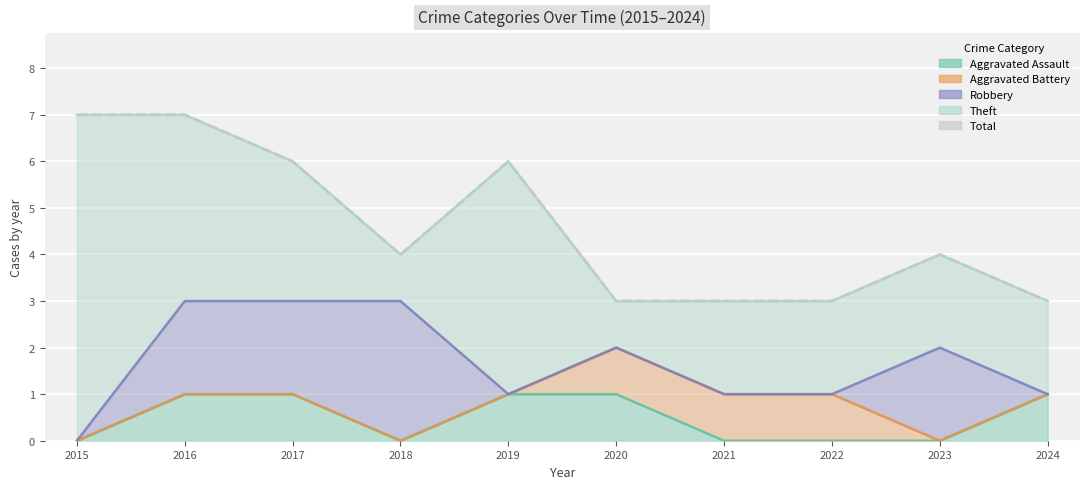

True or false: Theft has more than 0 interior local peaks.

True